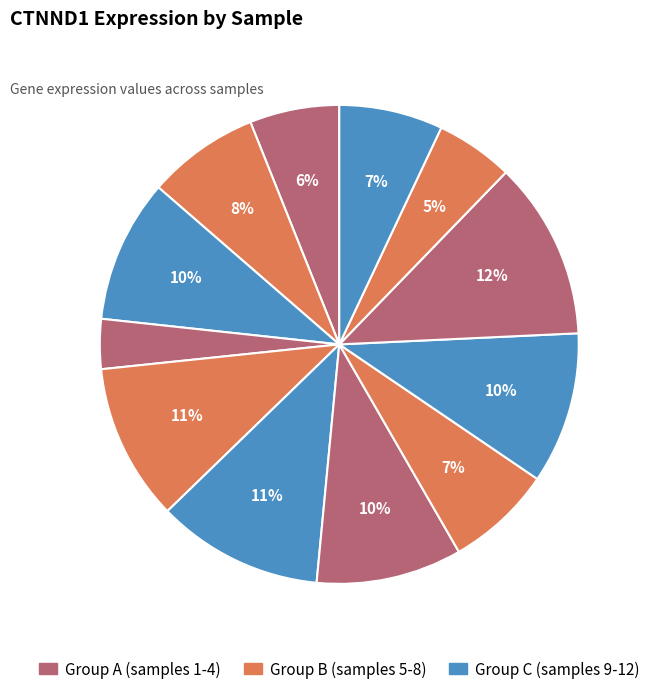

Count the number of slices in the pie.

12